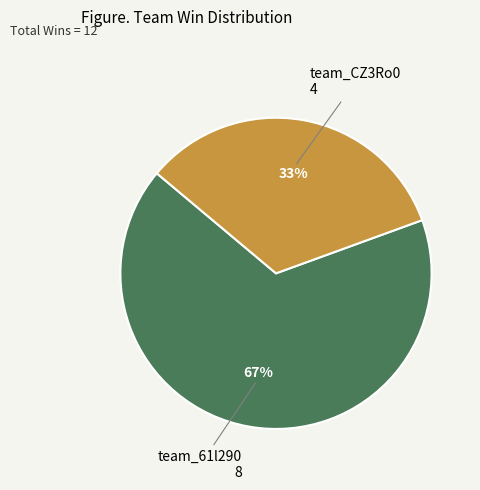

Rank the categories by value from lowest to highest.

team_CZ3Ro0, team_61l290